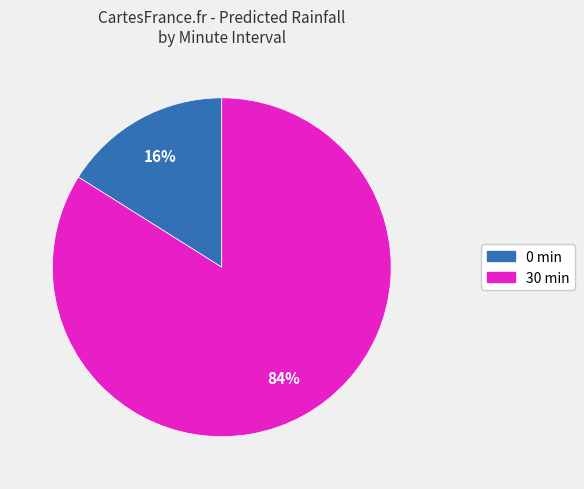

Does any single category account for the majority?

Yes